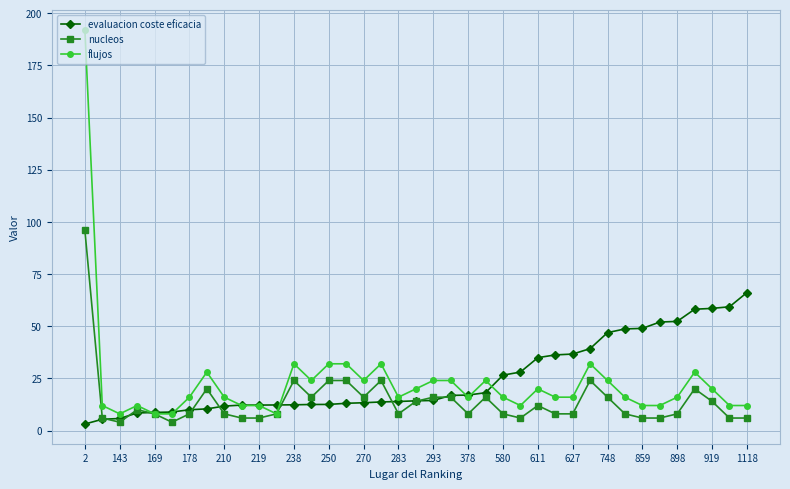

True or false: flujos has more than 1 points higher than both neighbors.

True